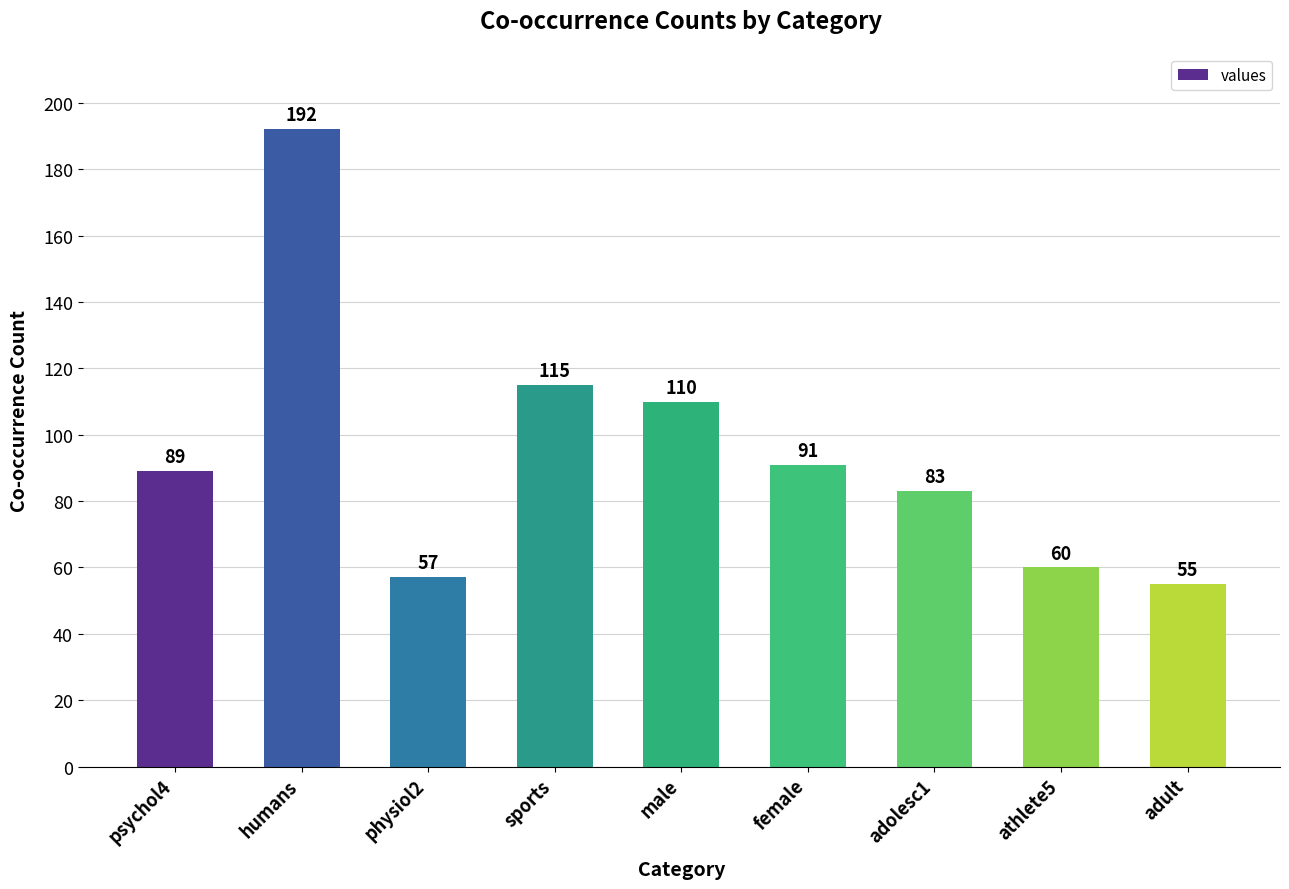

What position from the left is adolesc1?

7